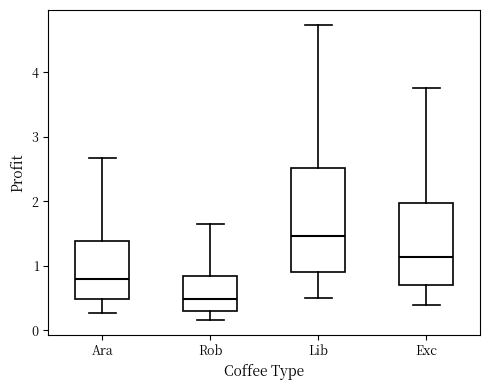

Comparing the boxes themselves (not the whiskers), which one is the tallest?

Lib